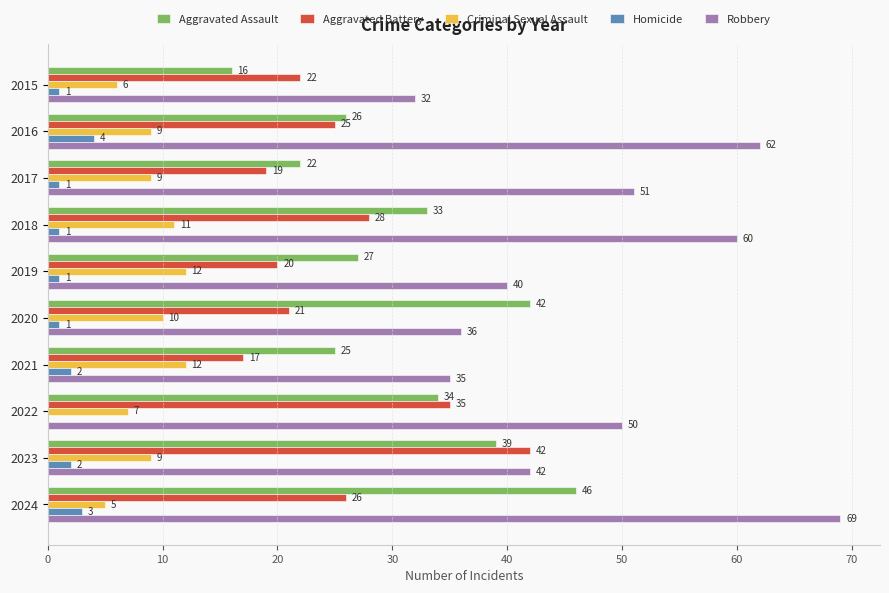

True or false: Homicide has a value of 2 at 2021.

True